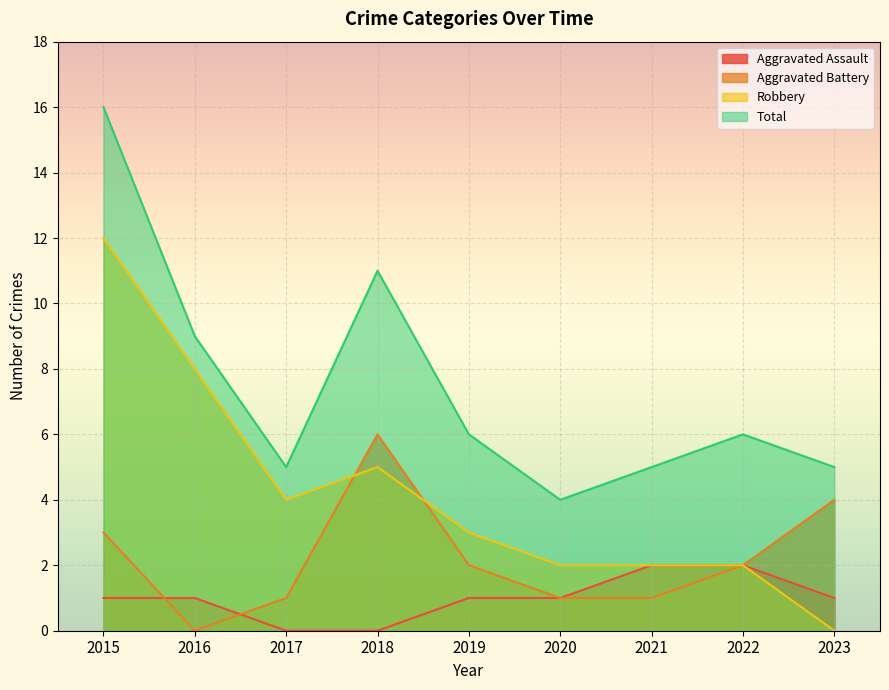

What are all the series names shown in the legend?

Aggravated Assault, Aggravated Battery, Robbery, Total